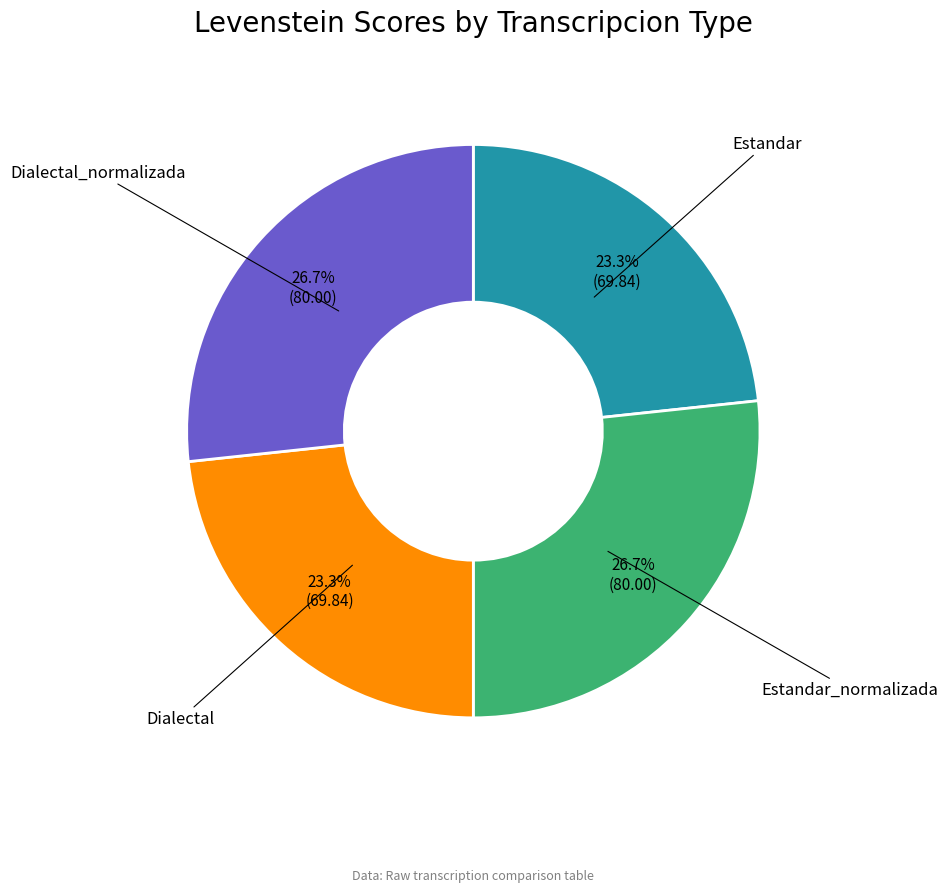

Is there a majority slice in this chart?

No